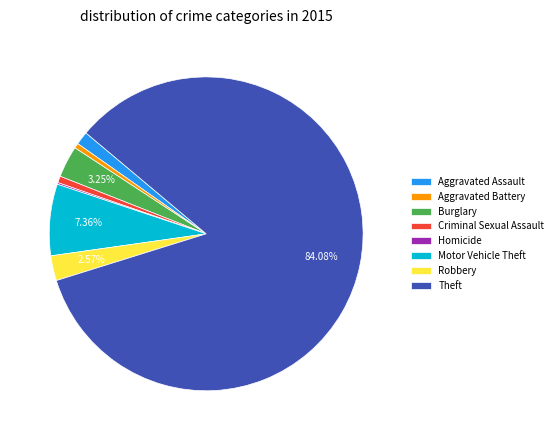

Which has a higher value, Burglary or Theft?

Theft